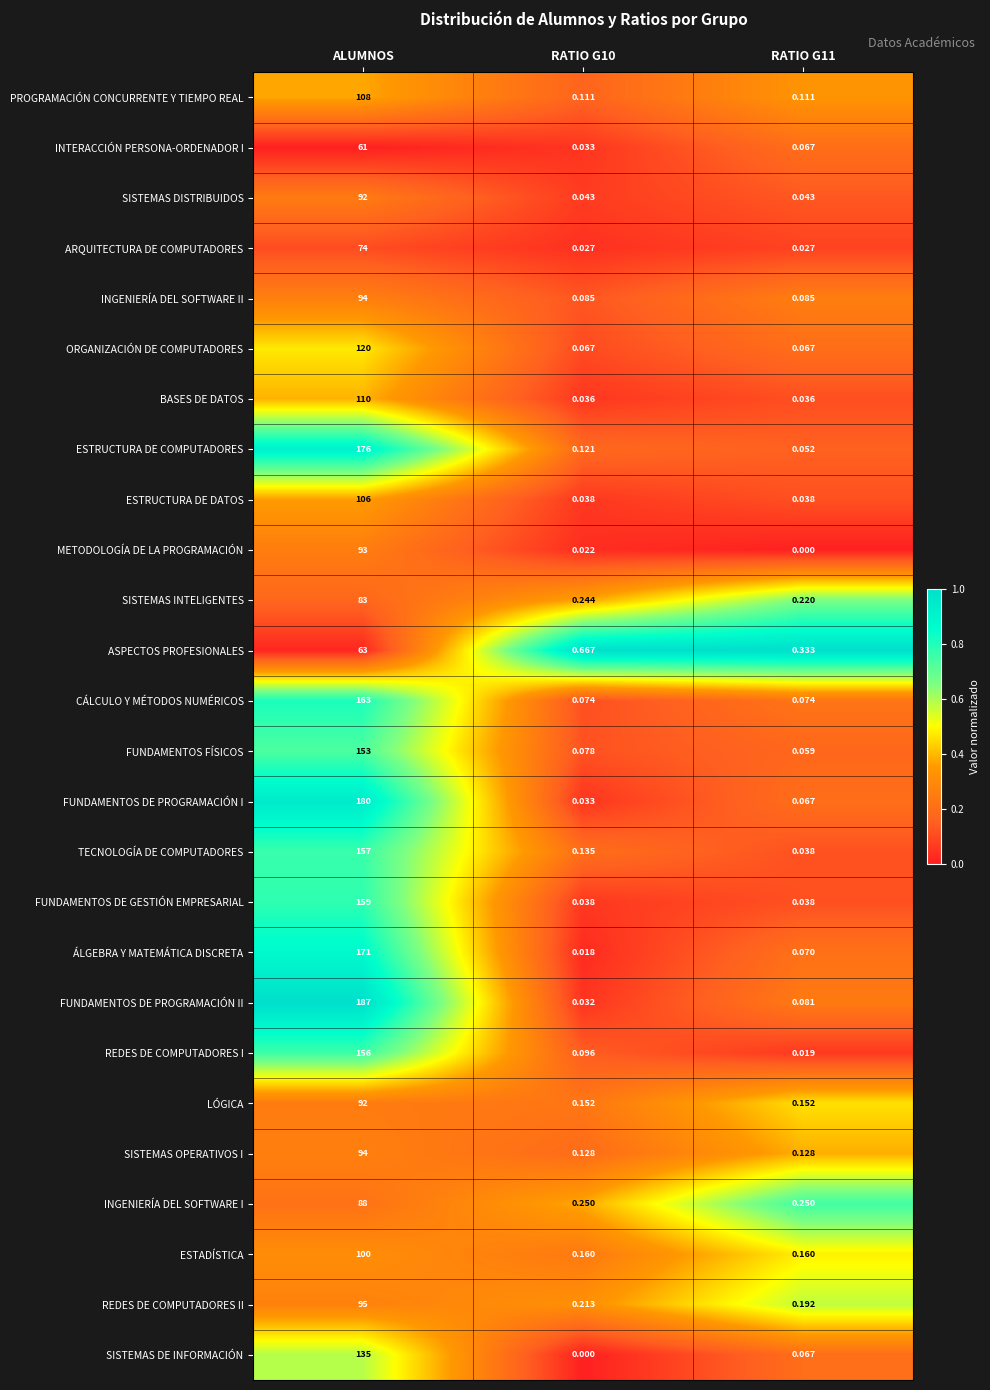

At which category is the sum across all series the highest?

ALUMNOS